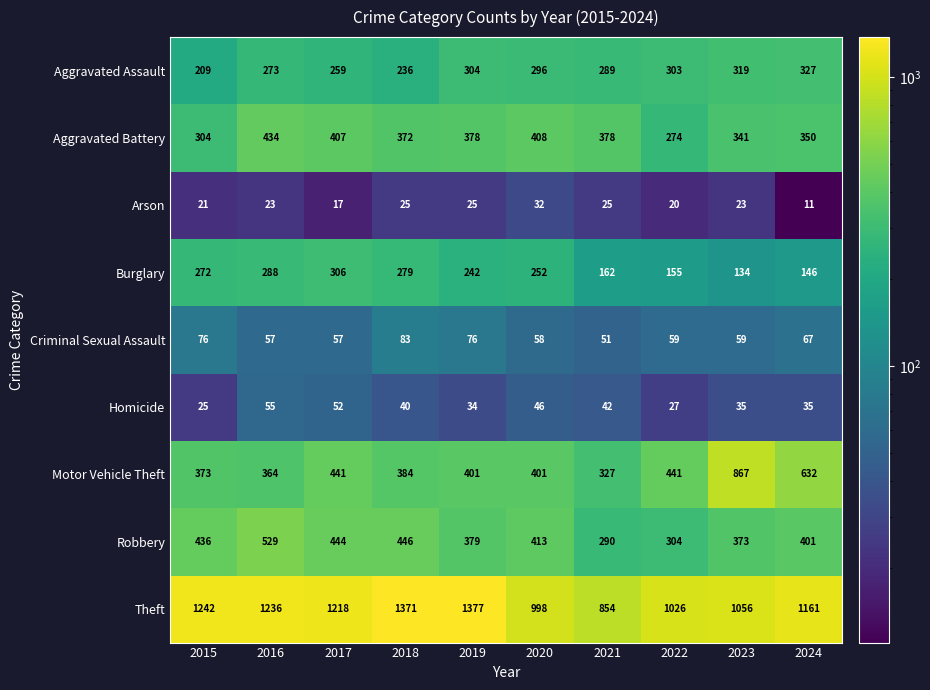

How many values in the Theft series are below 1218?

5